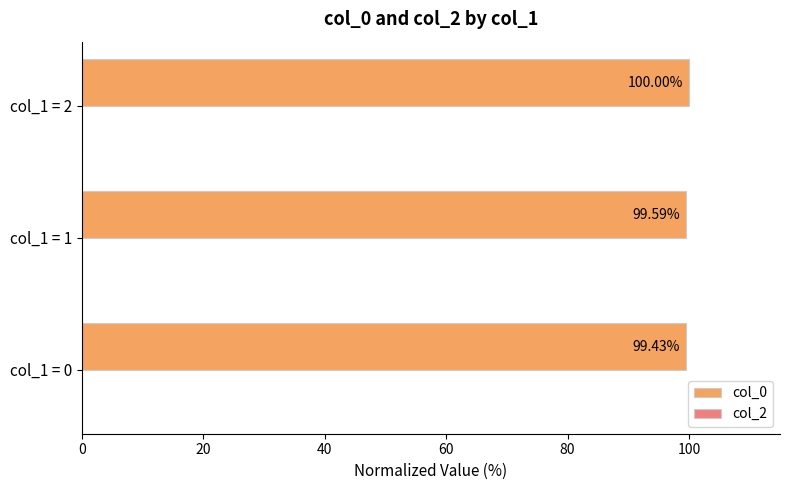

Rank the categories by value from lowest to highest.

col_1 = 0, col_1 = 1, col_1 = 2